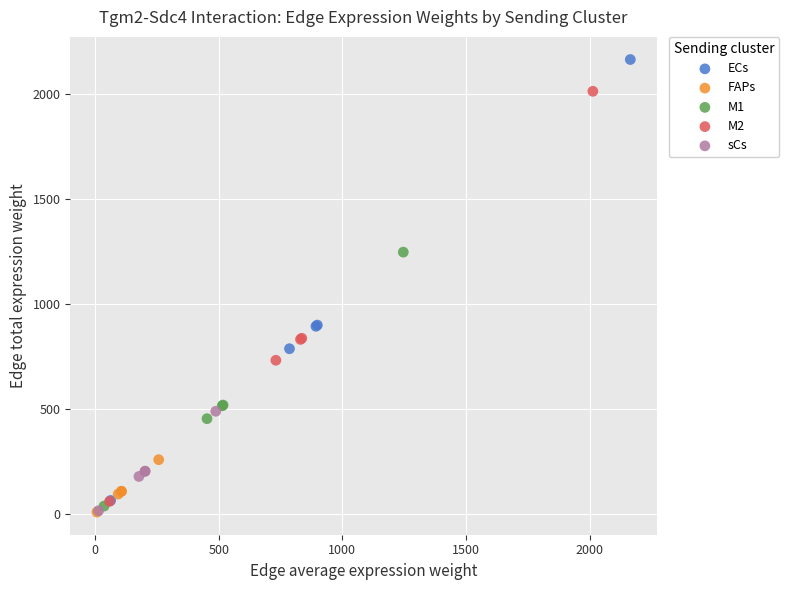

Which series reaches the maximum Y coordinate?

ECs